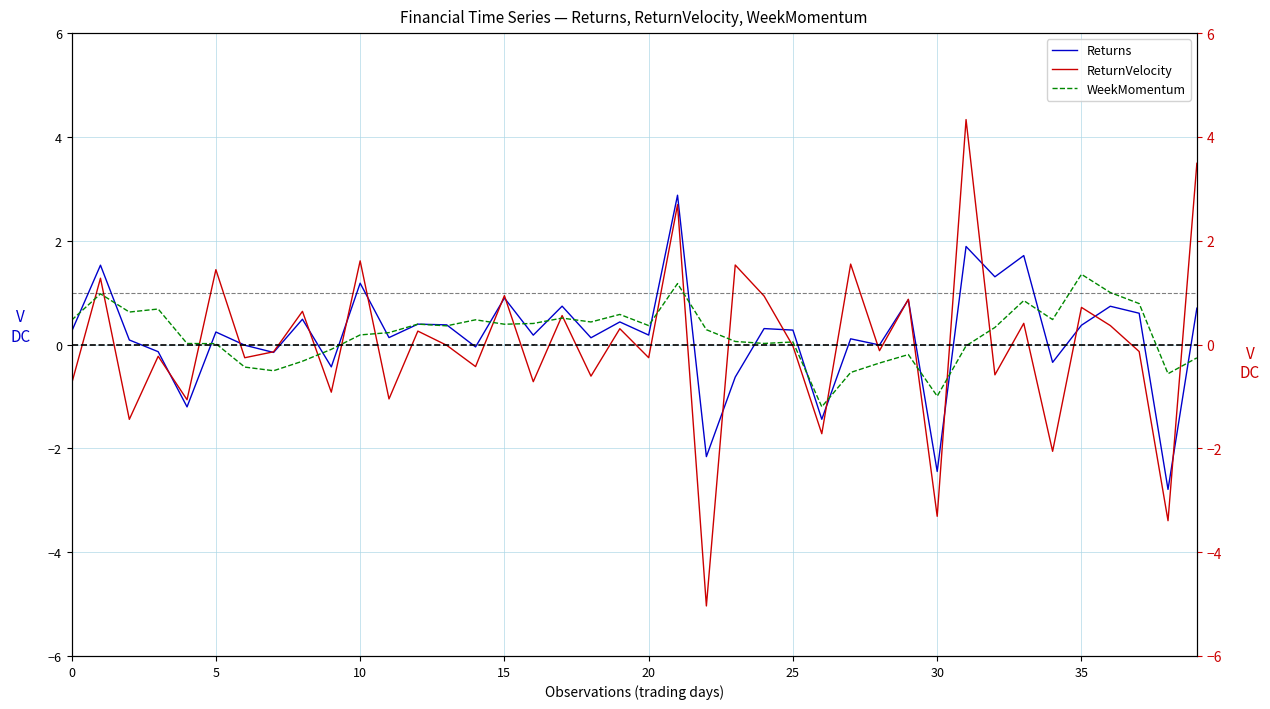

Which category has the lowest value in the WeekMomentum series?

26